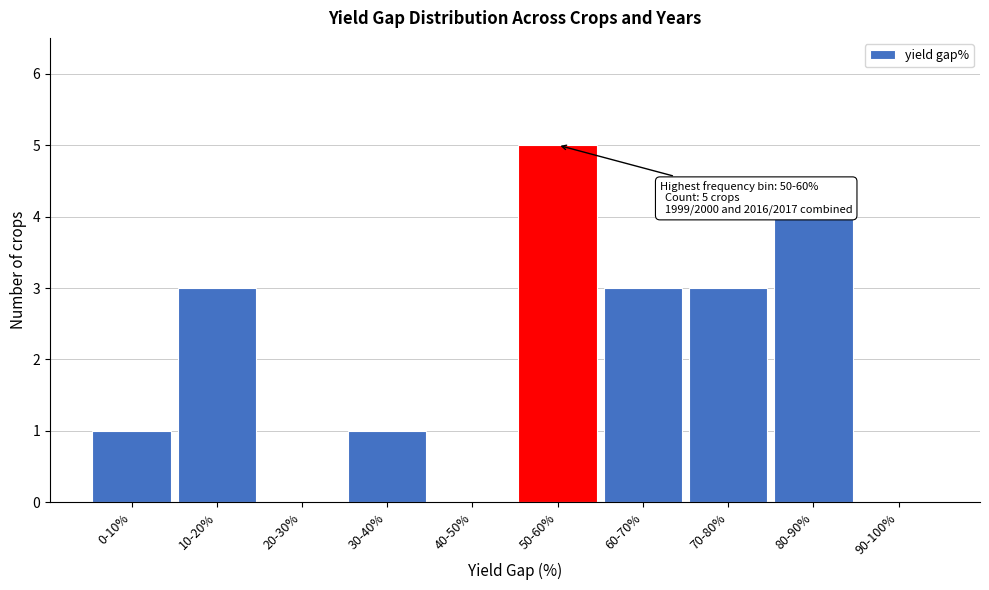

Reading left to right, list all the values displayed in this chart.

0-10%=1	10-20%=3	20-30%=0	30-40%=1	40-50%=0	50-60%=5	60-70%=3	70-80%=3	80-90%=4	90-100%=0